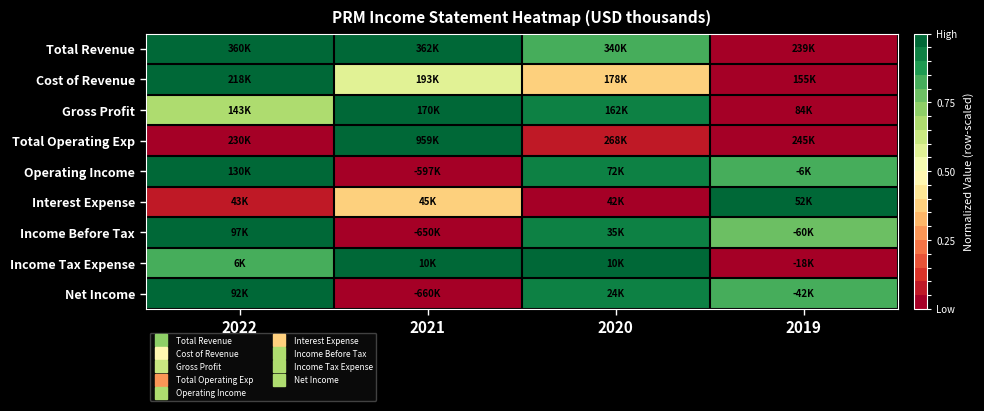

Reading right to left, transcribe all the data shown in this chart.

Total Revenue: 2019=0.0	2020=0.8	2021=1.0	2022=1.0
Cost of Revenue: 2019=0.0	2020=0.4	2021=0.6	2022=1.0
Gross Profit: 2019=0.0	2020=0.9	2021=1.0	2022=0.7
Total Operating Exp: 2019=0.0	2020=0.1	2021=1.0	2022=0.0
Operating Income: 2019=0.8	2020=0.9	2021=0.0	2022=1.0
Interest Expense: 2019=1.0	2020=0.0	2021=0.4	2022=0.1
Income Before Tax: 2019=0.8	2020=0.9	2021=0.0	2022=1.0
Income Tax Expense: 2019=0.0	2020=1.0	2021=1.0	2022=0.8
Net Income: 2019=0.8	2020=0.9	2021=0.0	2022=1.0